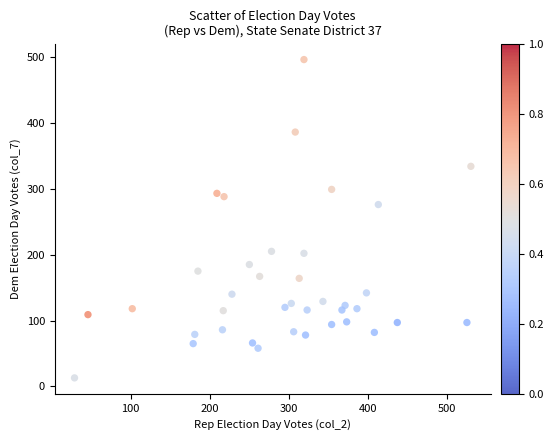

What Y value in the scatter plot is closest to 254?

276